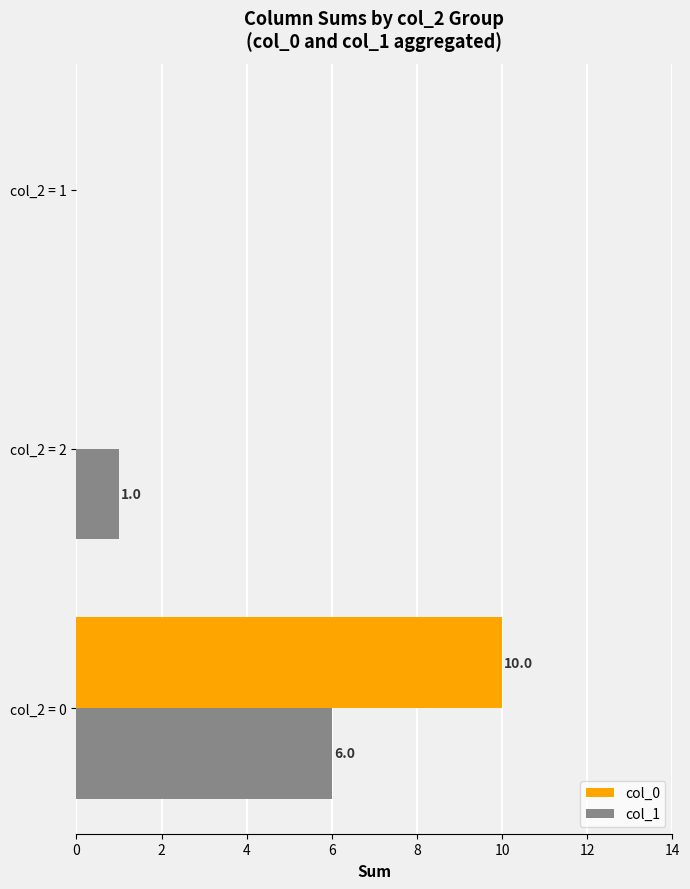

At which category is the sum across all series the highest?

col_2 = 0